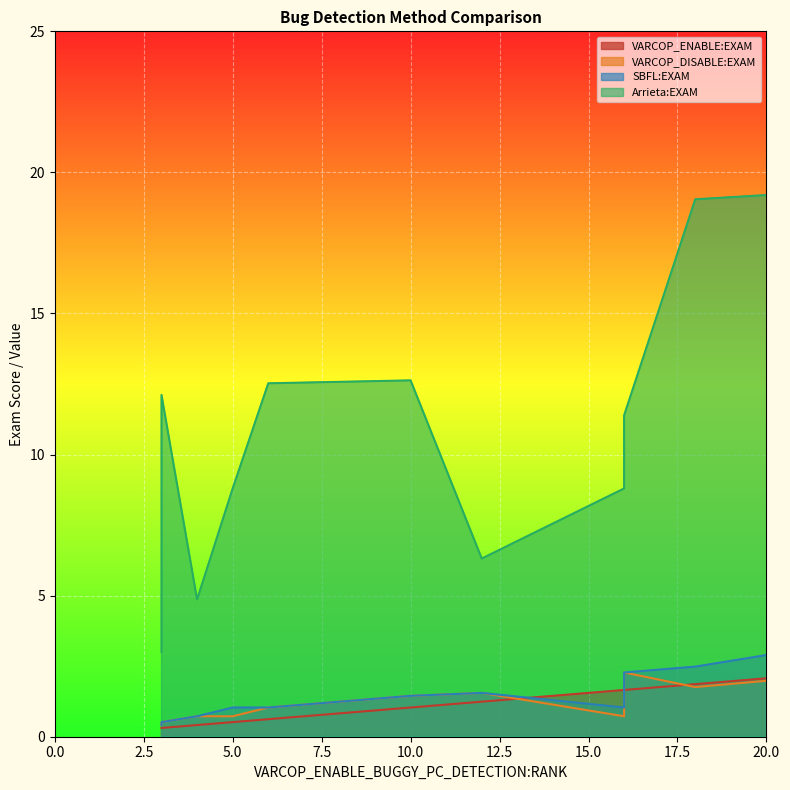

Between 12 and 7, which is larger?

12